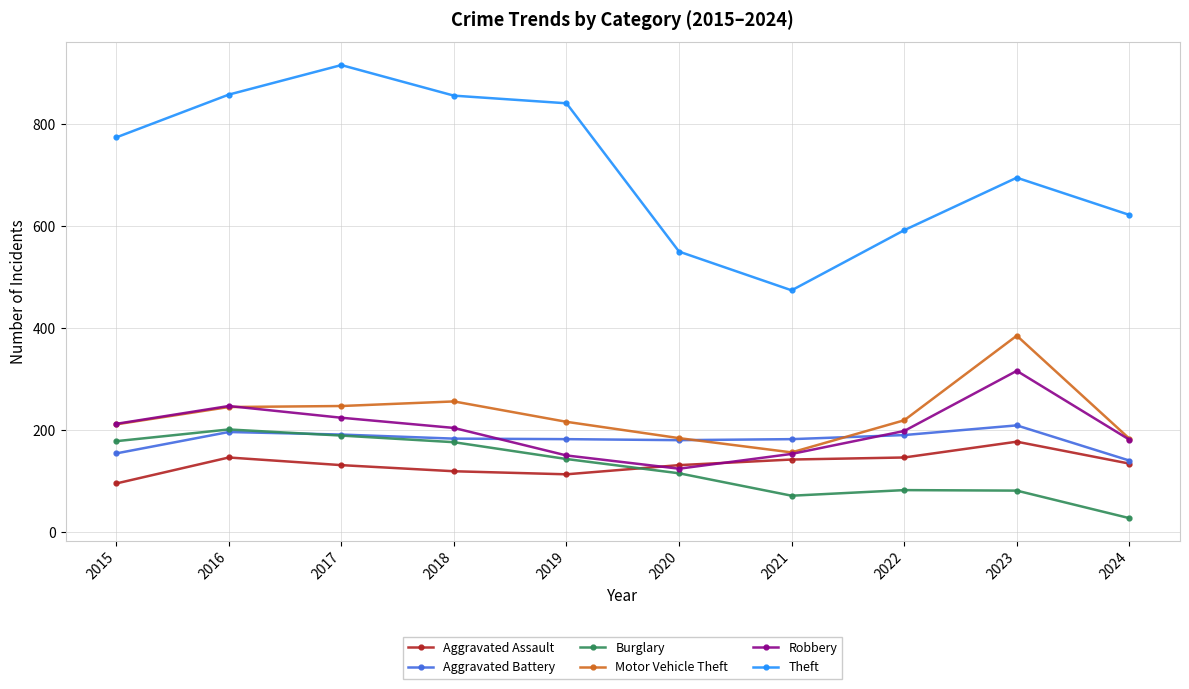

Does the chart have visible grid lines?

Yes